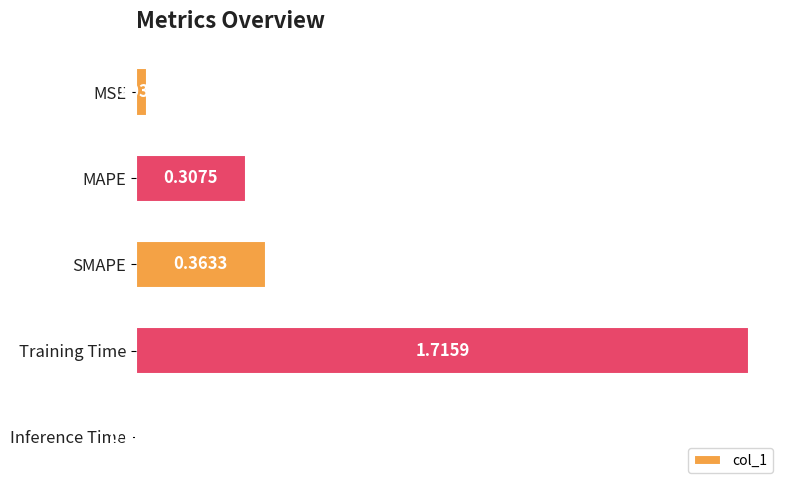

Rank the categories by value from highest to lowest.

Training Time, SMAPE, MAPE, MSE, Inference Time